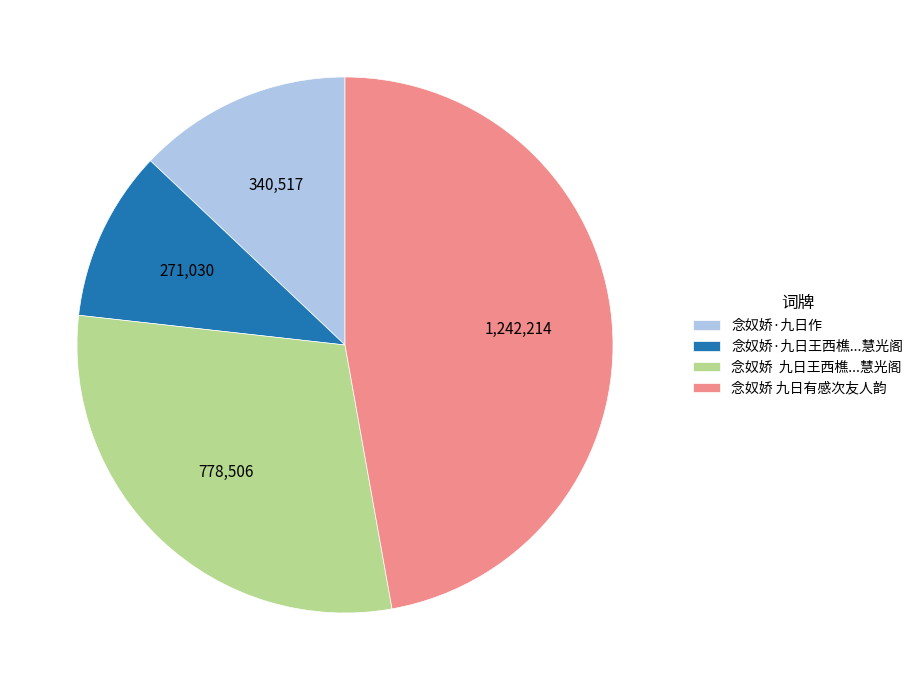

Is it true that 念奴娇·九日作 is 13% of the pie?

True